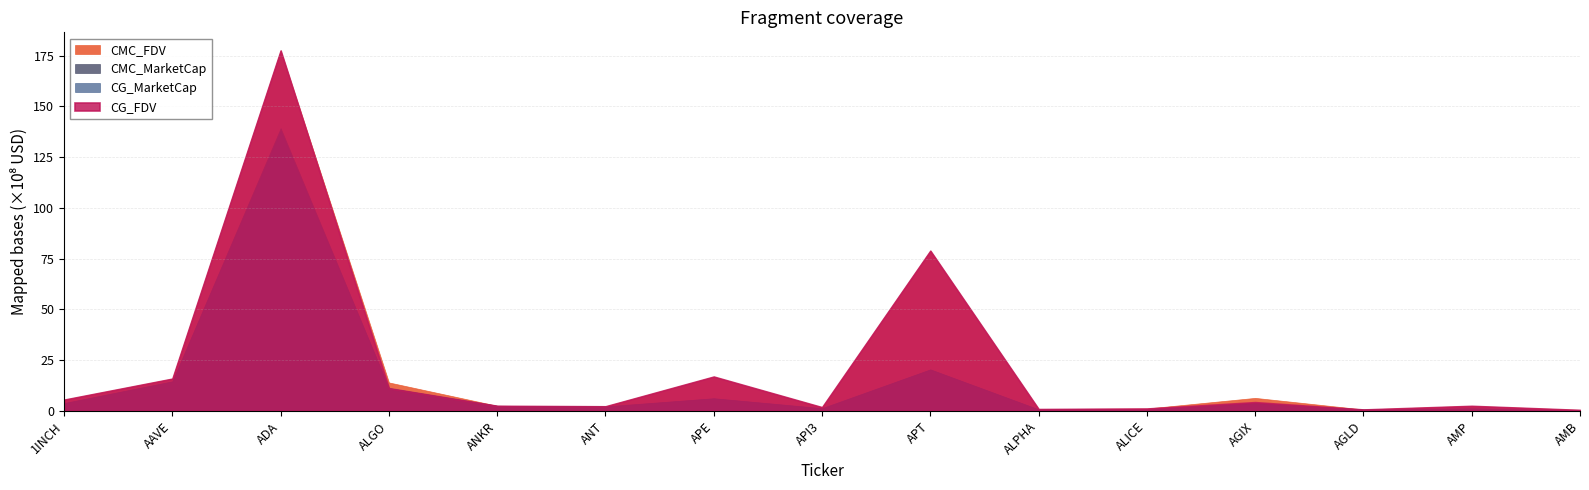

What is the sum of all CMC_MarketCap values?

209.4